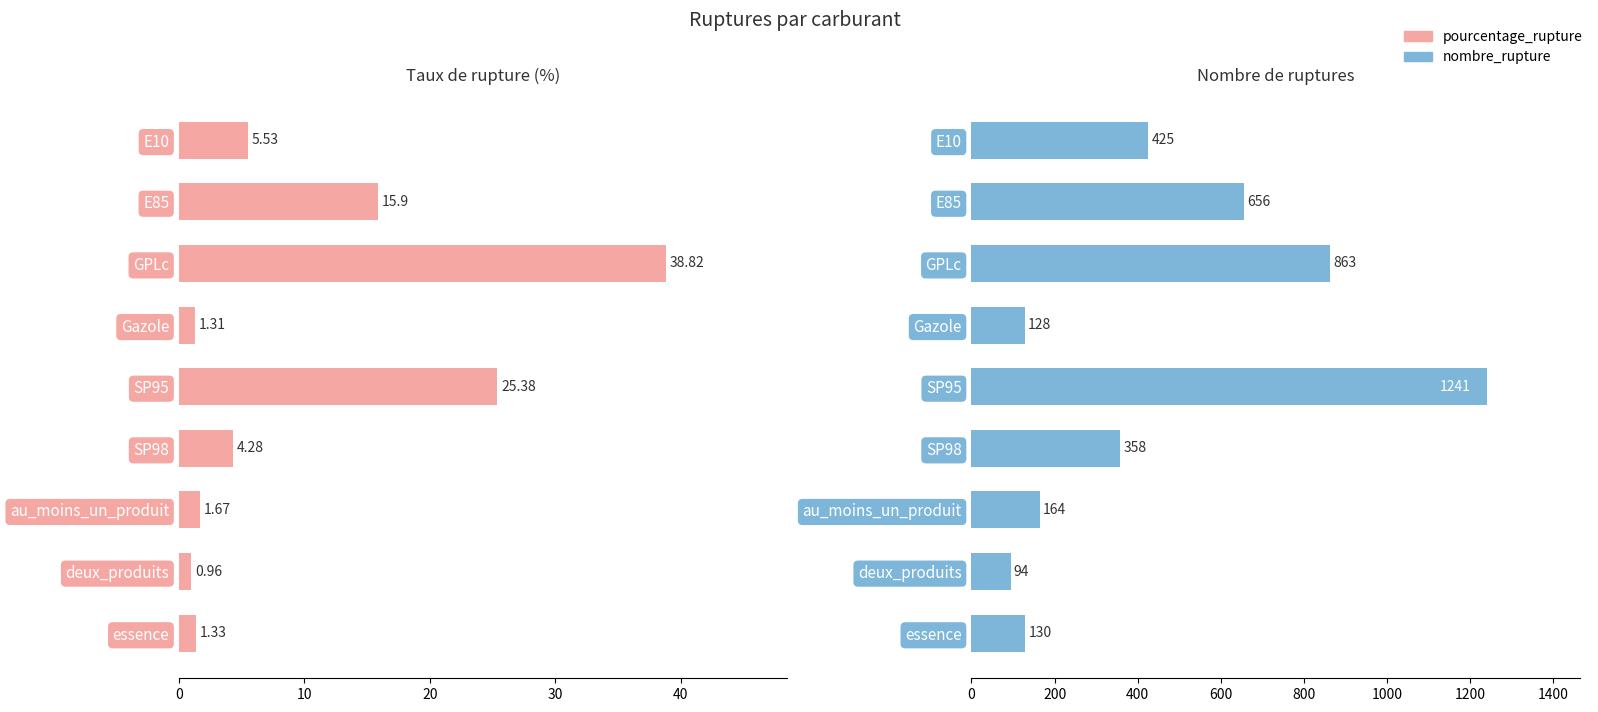

What is the maximum value shown in the chart?

1241.0